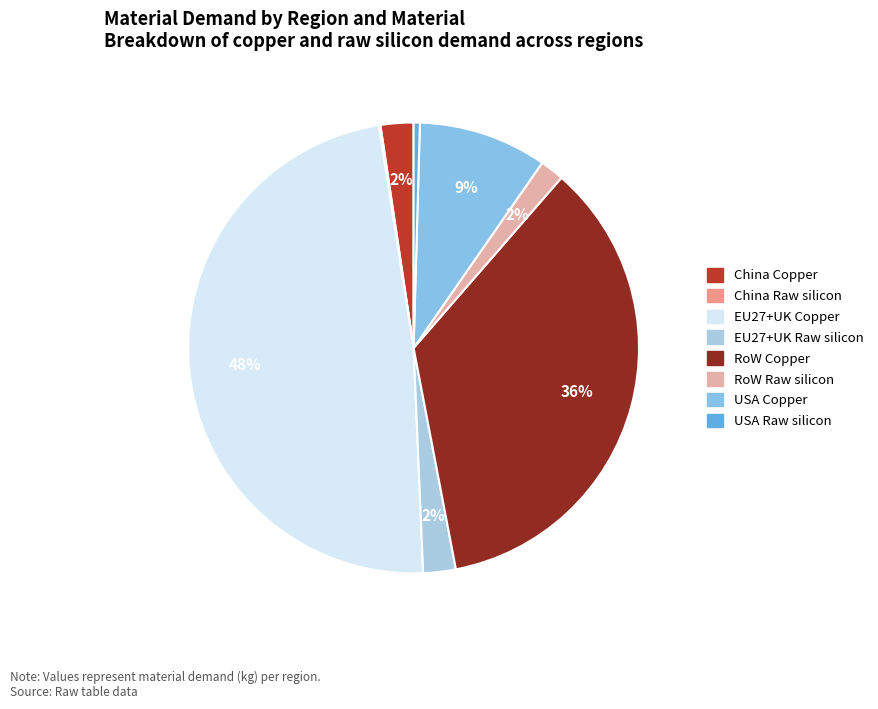

Count the number of slices in the pie.

8